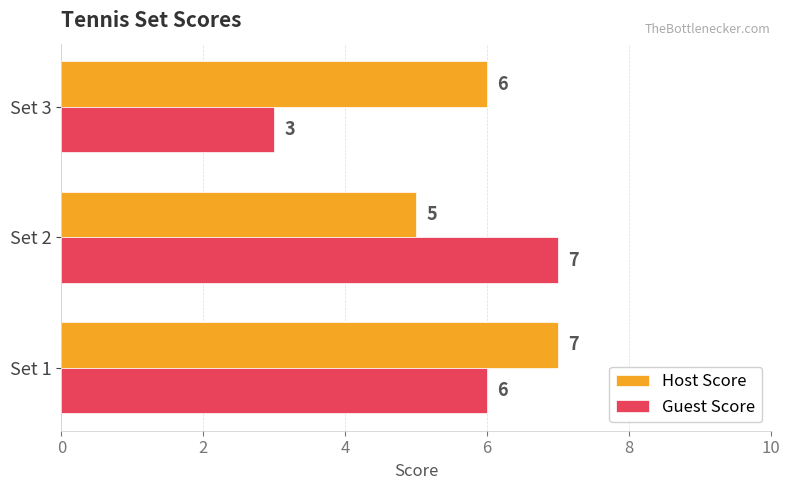

True or false: Host Score has a value of 7 at Set 2.

False